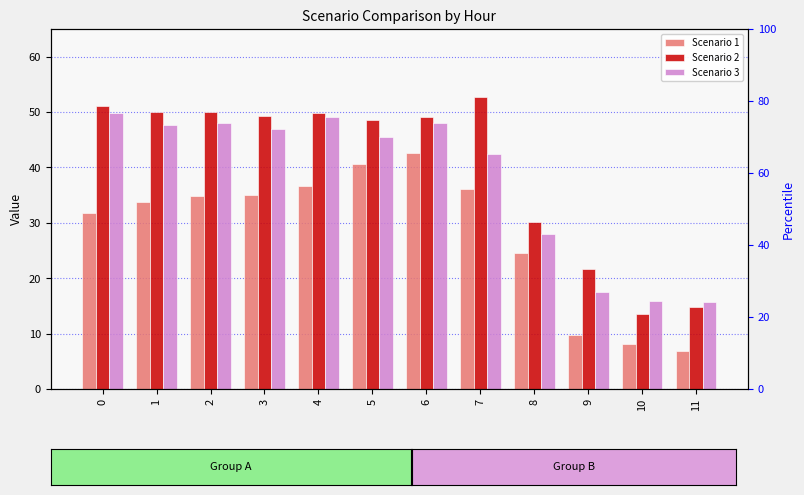

Reading left to right, list all the values displayed in this chart.

Scenario 1: 31.9	33.8	34.9	35.0	36.6	40.5	42.6	36.2	24.5	9.8	8.2	6.8
Scenario 2: 51.1	50.1	50.0	49.2	49.9	48.5	49.2	52.8	30.2	21.7	13.6	14.8
Scenario 3: 49.9	47.7	48.0	46.9	49.2	45.5	48.1	42.4	28.0	17.5	15.9	15.8